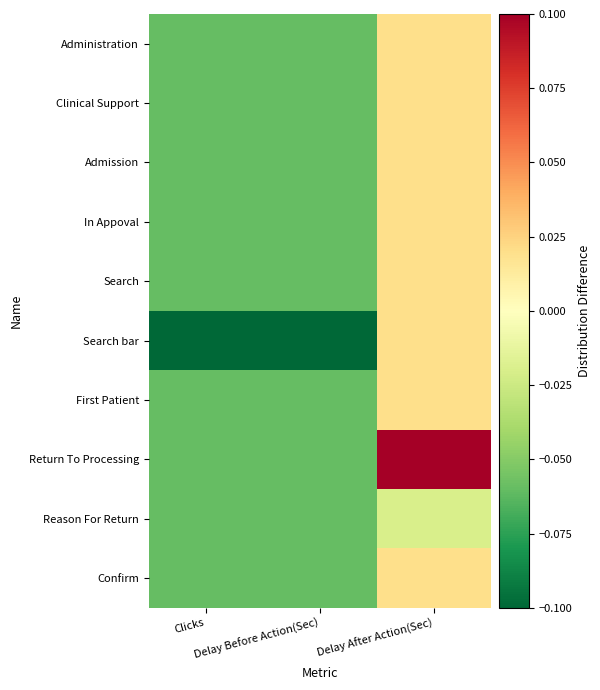

List the series in order of their peak value, lowest first.

Reason For Return, Administration, Clinical Support, Admission, In Appoval, Search, Search bar, First Patient, Confirm, Return To Processing